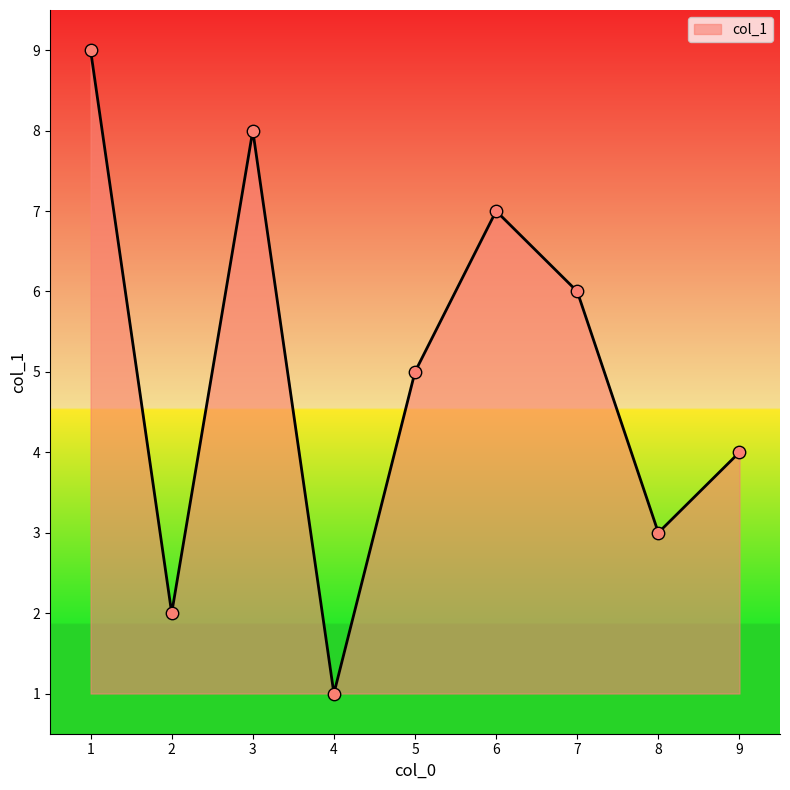

What is the change in value from 4 to 8?

+2